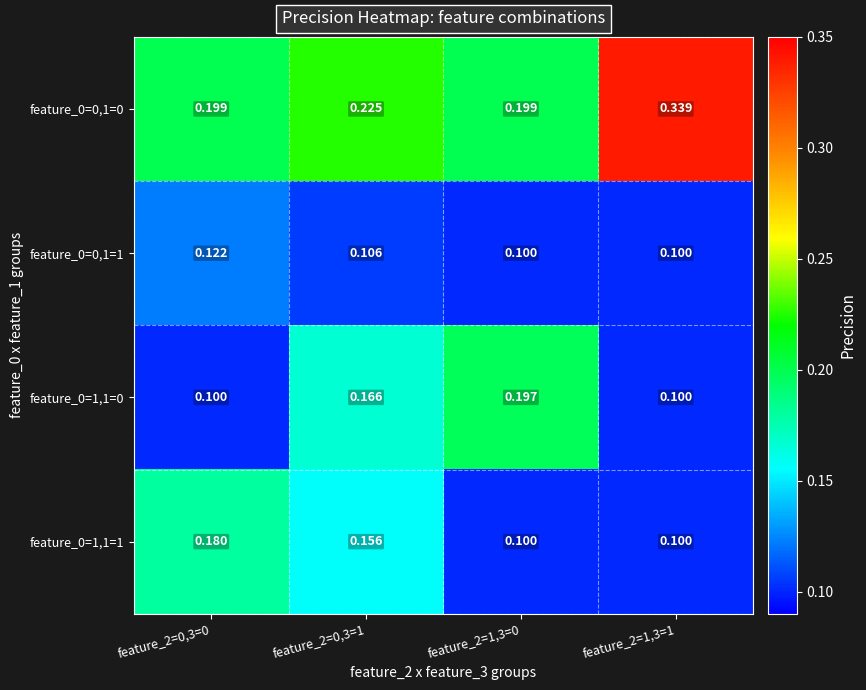

Rank the series at feature_2=0,3=0 from lowest to highest value.

feature_0=1,1=0, feature_0=0,1=1, feature_0=1,1=1, feature_0=0,1=0